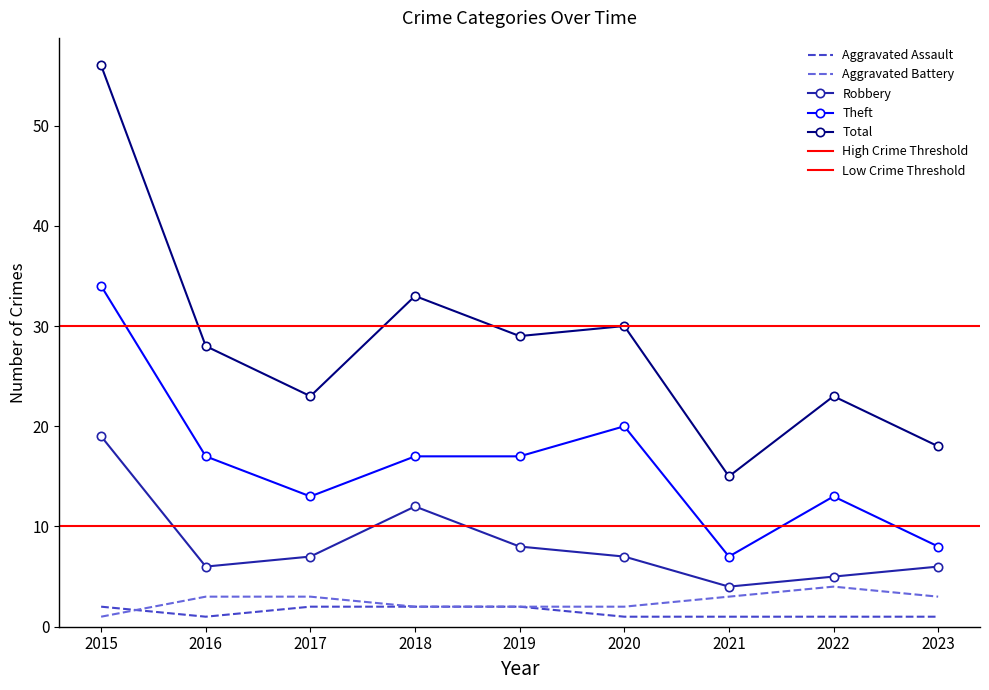

At 2019, list the series in order from largest to smallest.

Total, Theft, Robbery, Aggravated Assault, Aggravated Battery